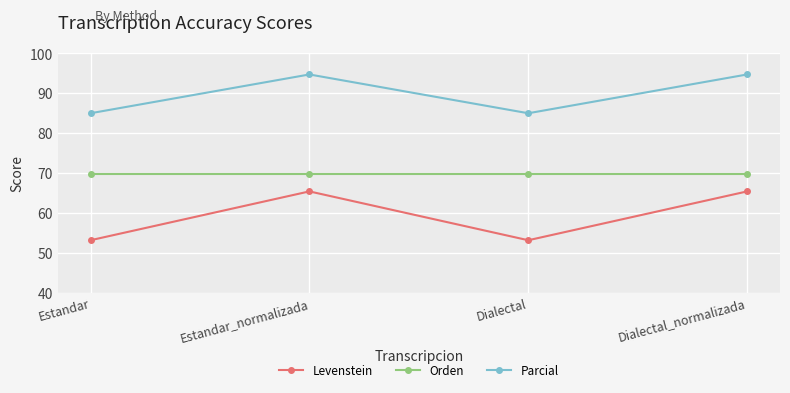

What is the lowest value of the Orden series?

69.8